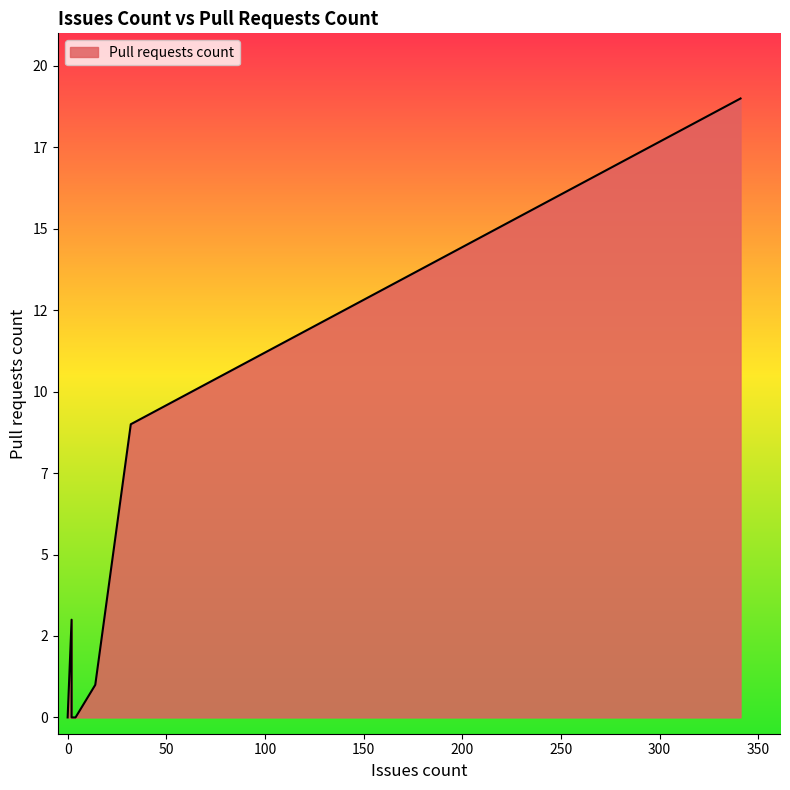

List the labels in order of value, largest first.

341, 32, 2, 14, 0, 0, 0, 0, 0, 0, 0, 0, 0, 2, 4